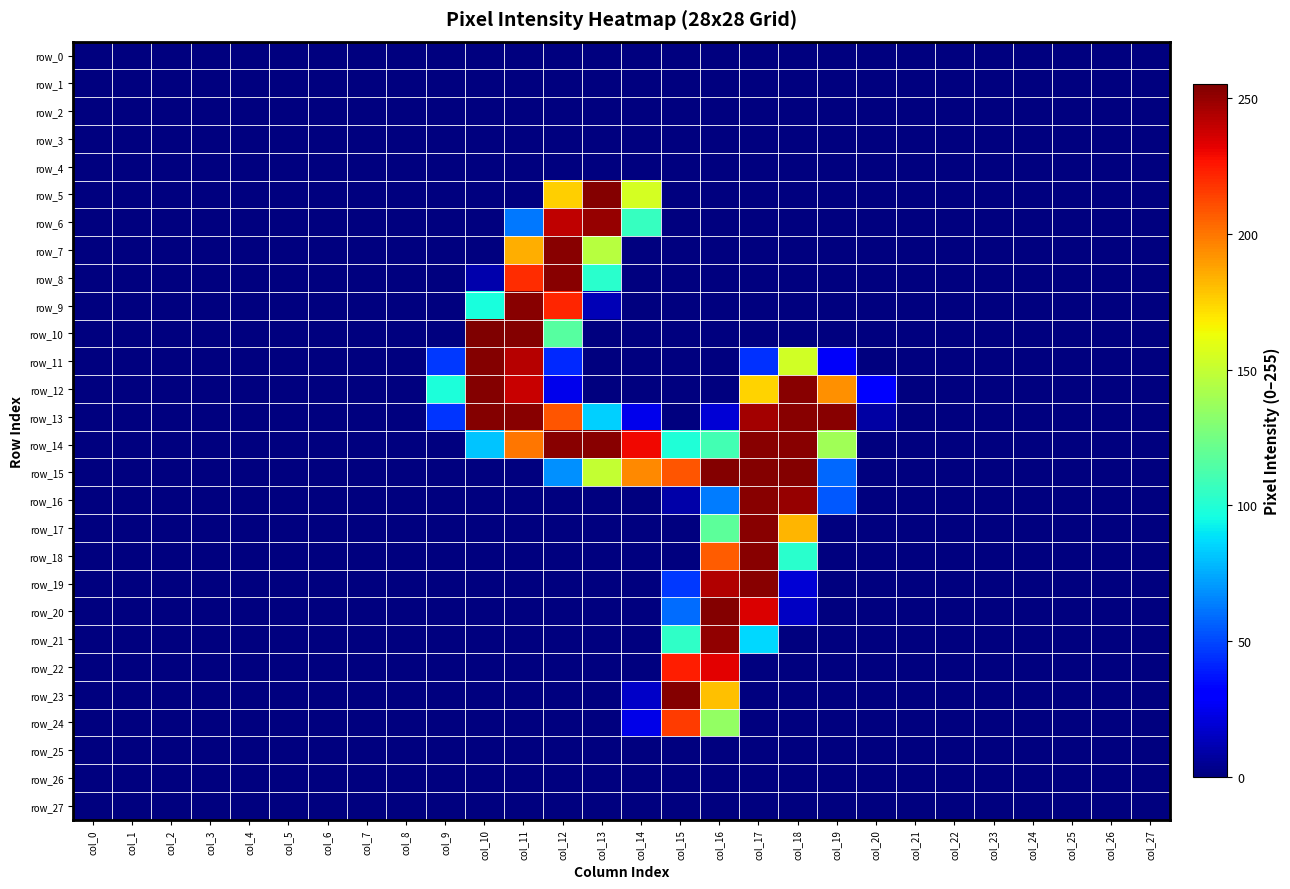

At which category is the sum across all series the highest?

col_17